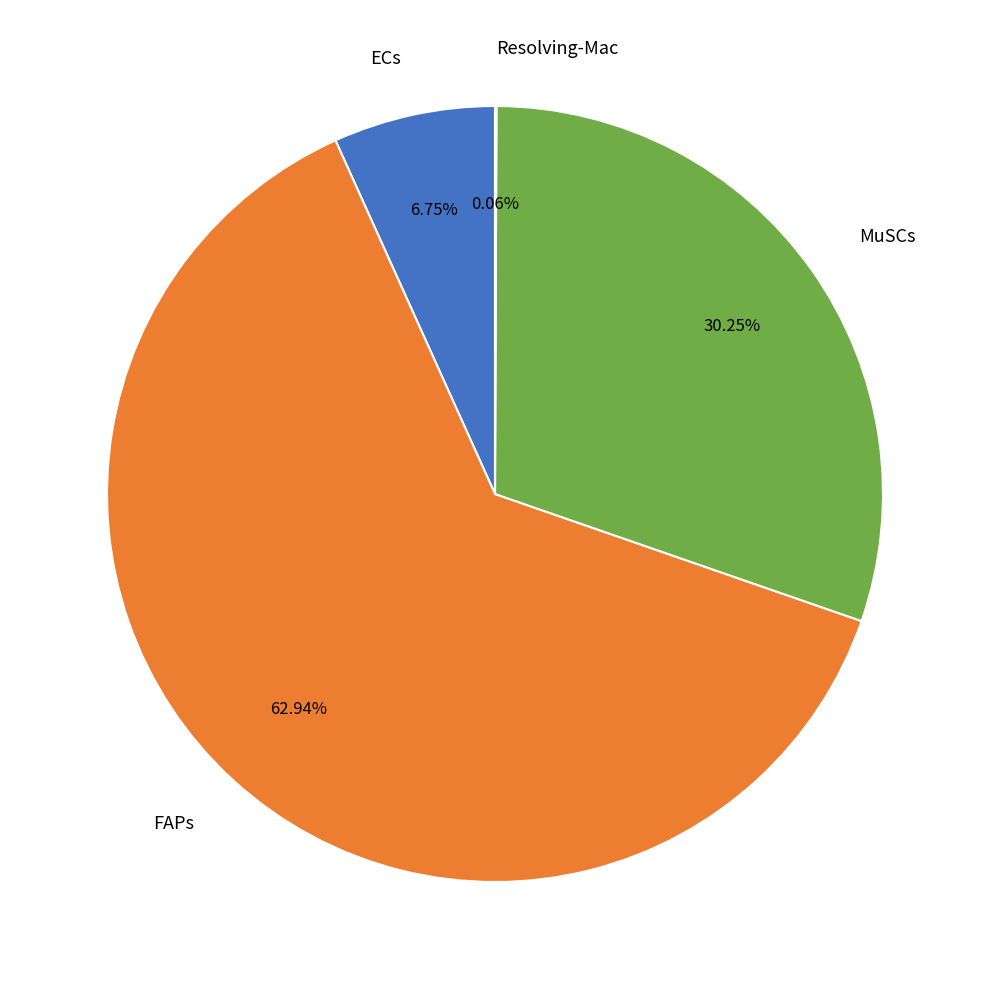

To the nearest percent, what portion does MuSCs represent?

30%